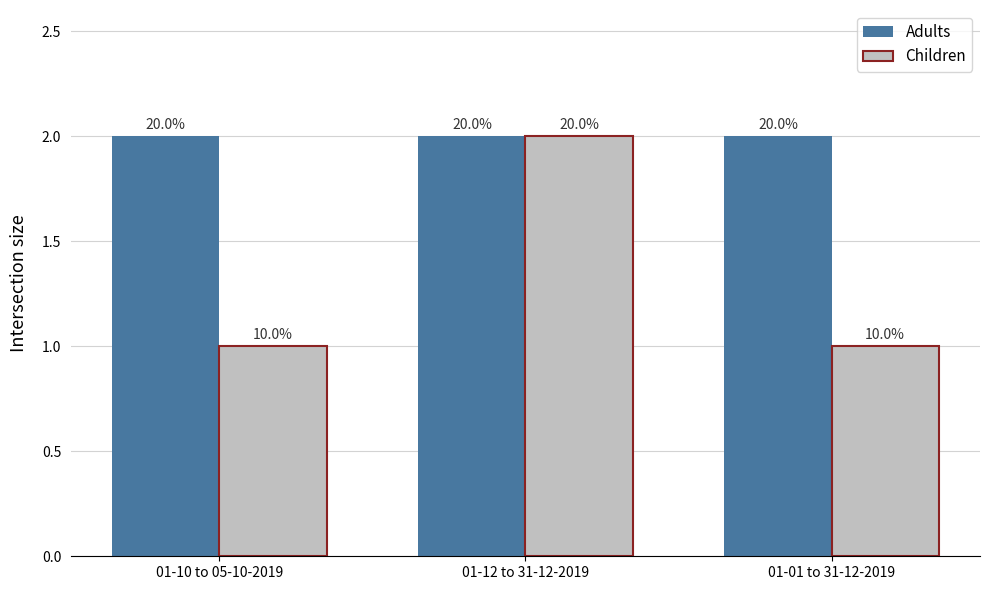

List the series in order of their overall mean, lowest first.

Children, Adults